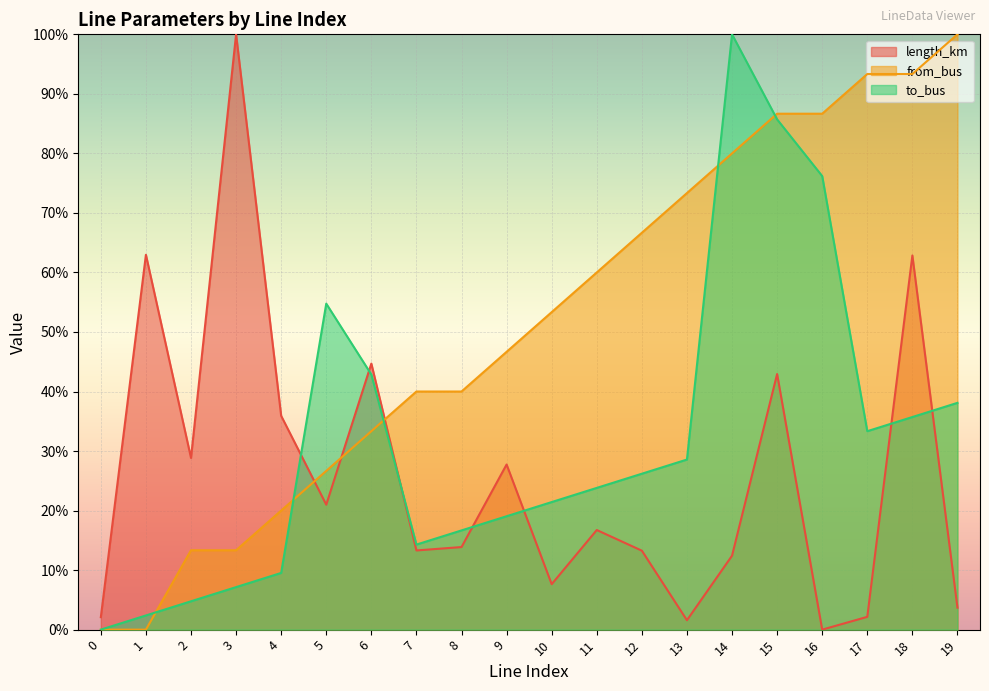

At 5, list the series in order from largest to smallest.

to_bus, from_bus, length_km